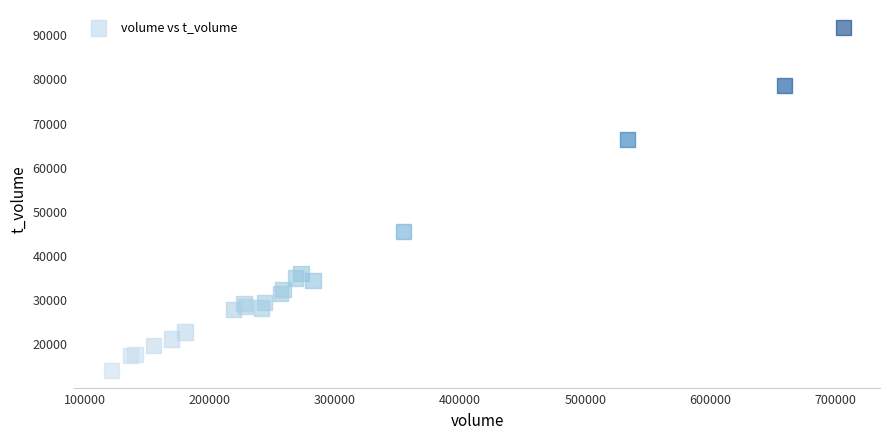

What Y value in the scatter plot is closest to 52969?

45565